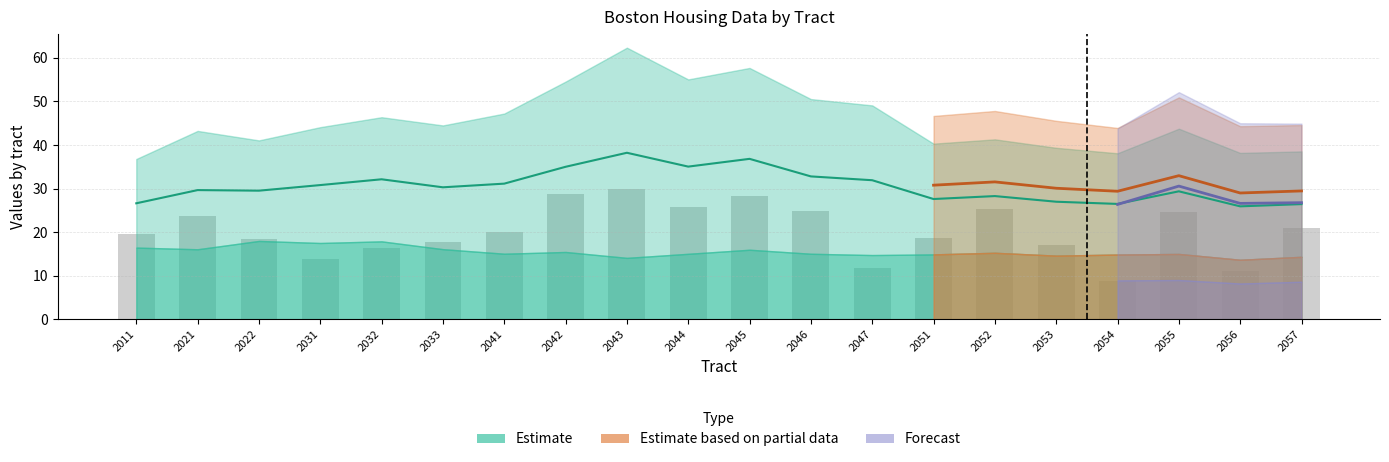

What is the change in value from 2046 to 2056?

-13.9